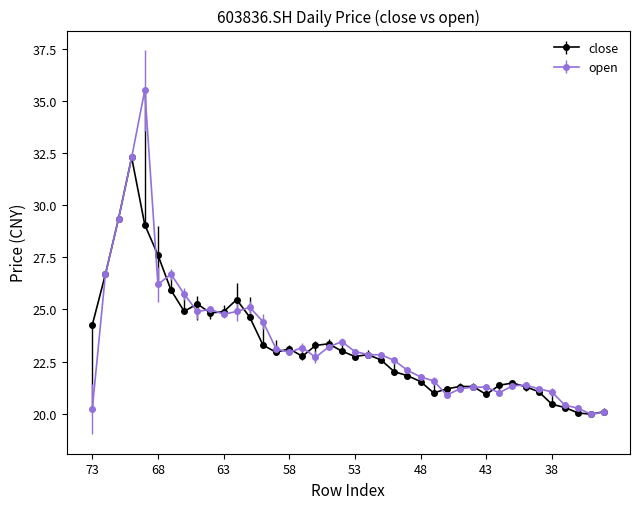

True or false: close has more than 2 interior local peaks.

True